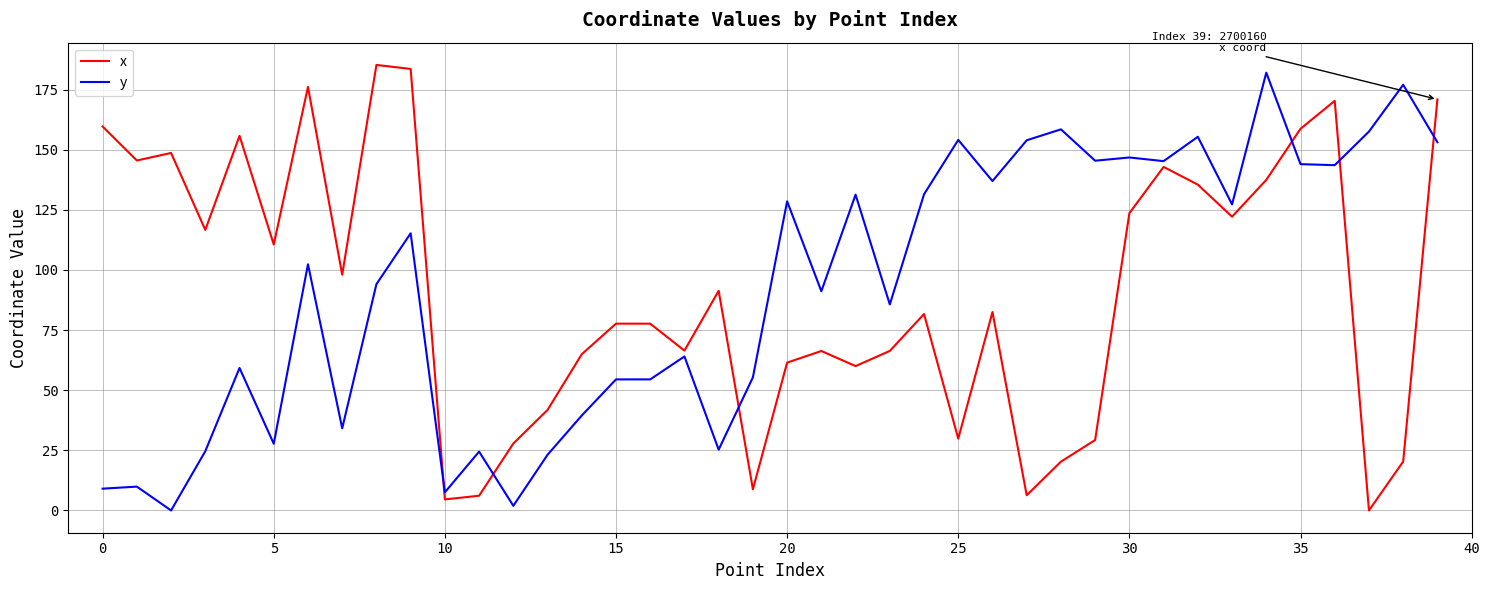

What is the difference between the maximum and minimum values in the y series?

182.0